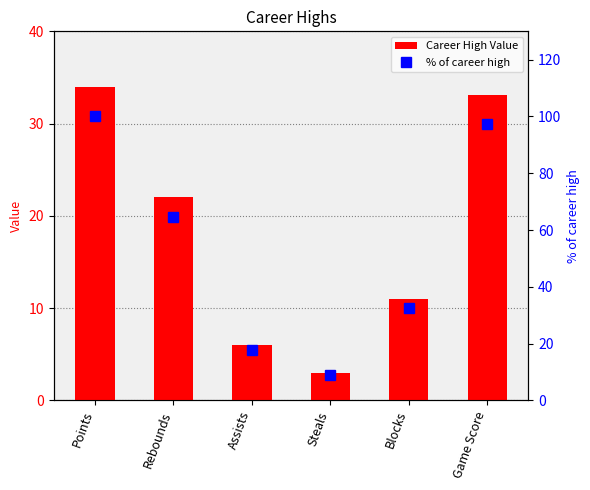

At which category is the sum across all series the highest?

Points